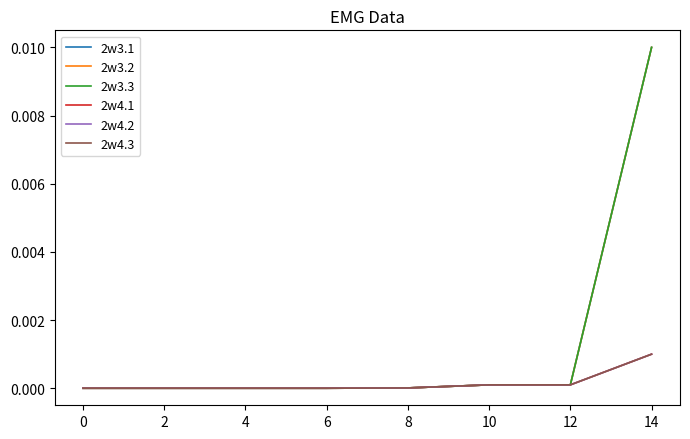

List the series in order of their peak value, highest first.

2w3.1, 2w3.2, 2w3.3, 2w4.1, 2w4.2, 2w4.3